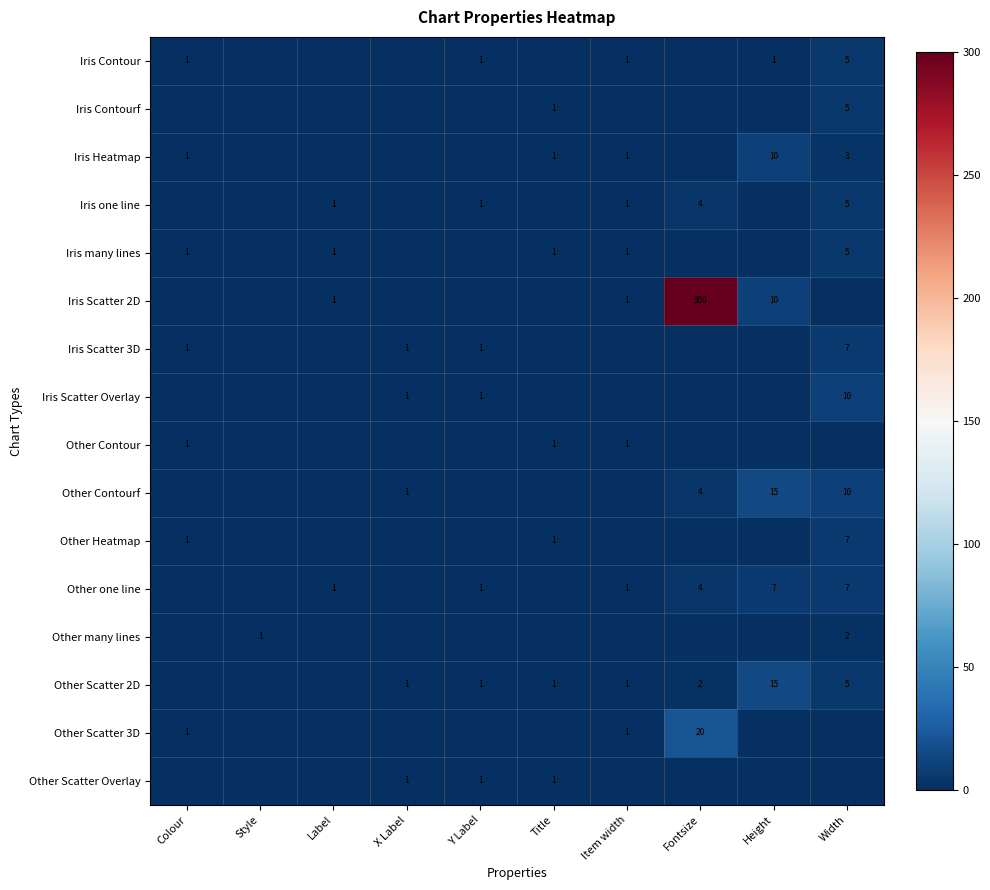

Is it true that Other many lines equals 2 at Width?

True